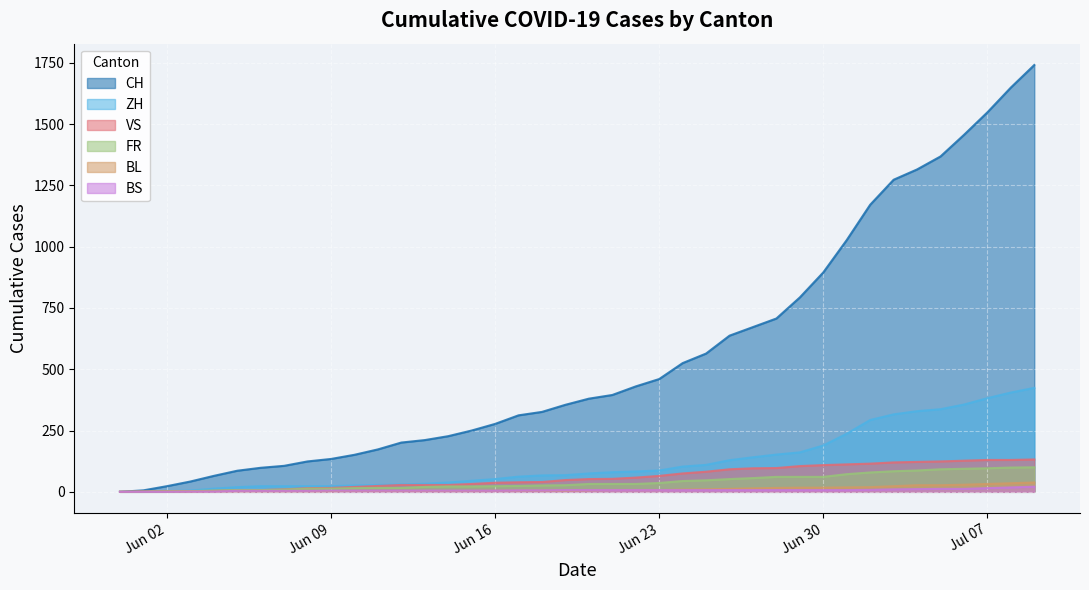

True or false: CH and FR cross at least once.

False